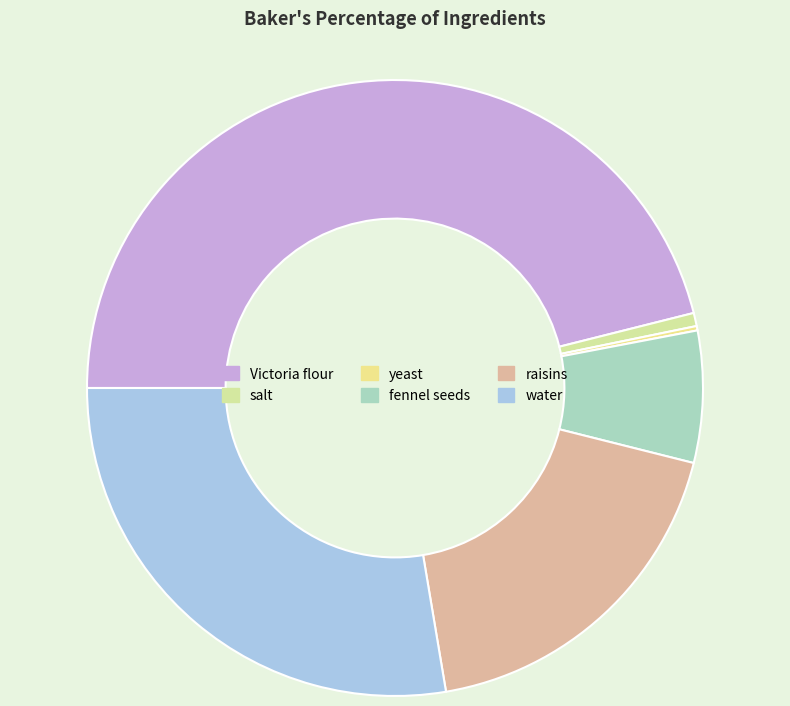

Is there a majority slice in this chart?

No